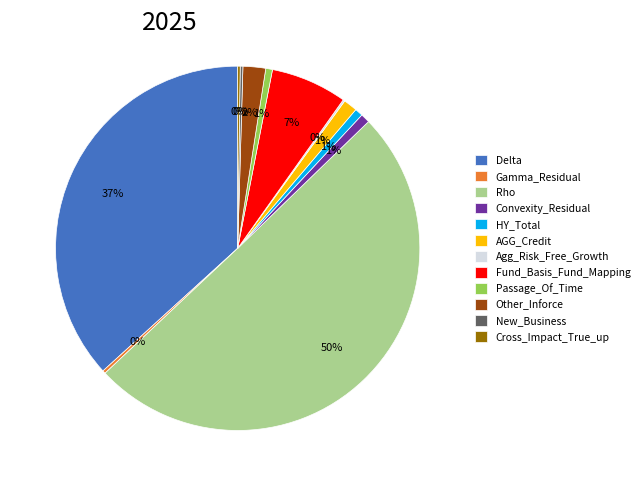

To the nearest percent, what is the difference between the largest and smallest slice percentages?

50%